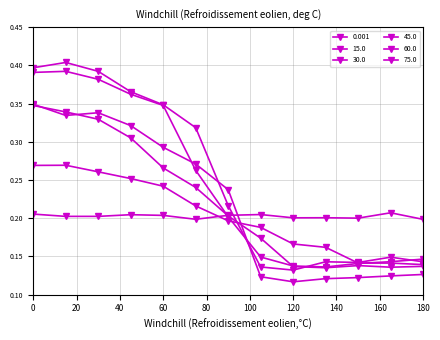

Count the number of categories in the chart.

13